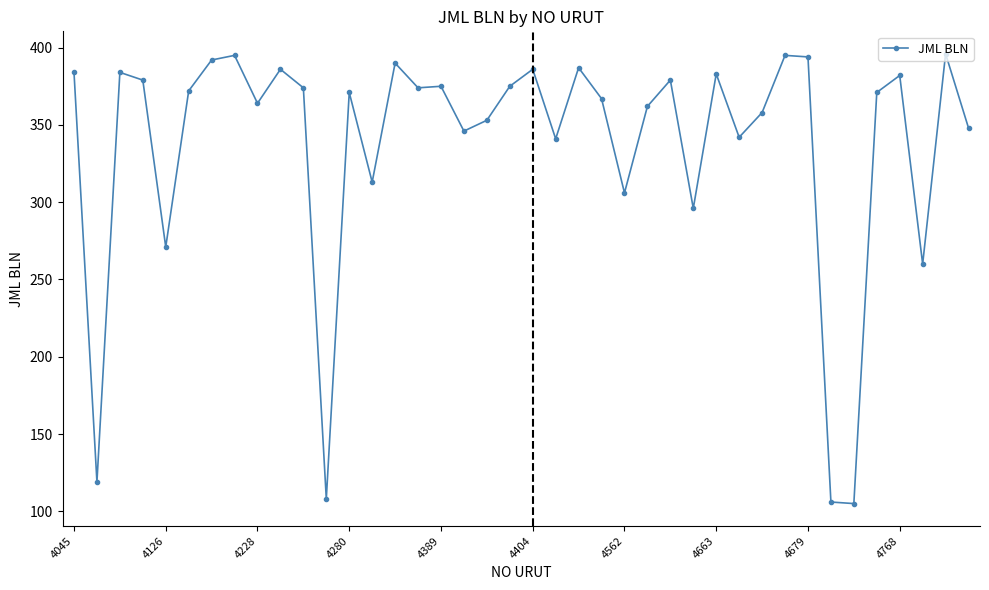

True or false: the data has more than 1 interior local peaks.

True